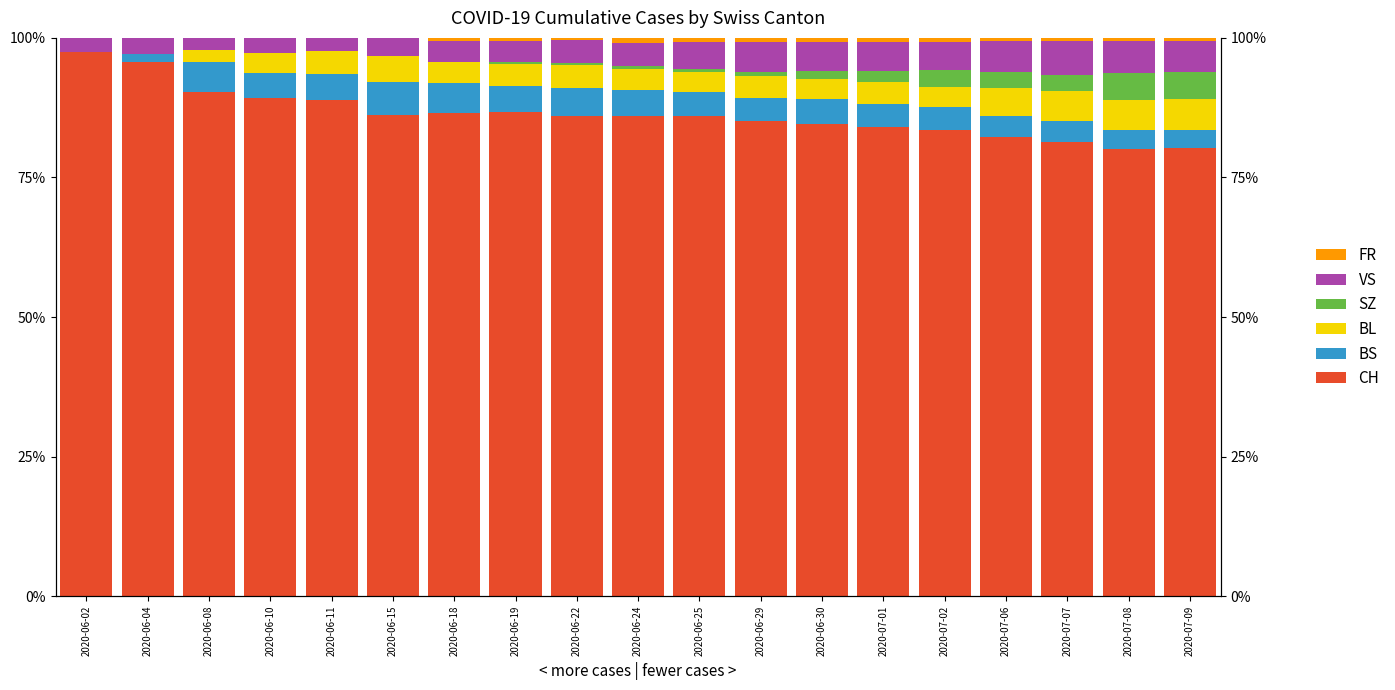

How many data points does each series have?

19